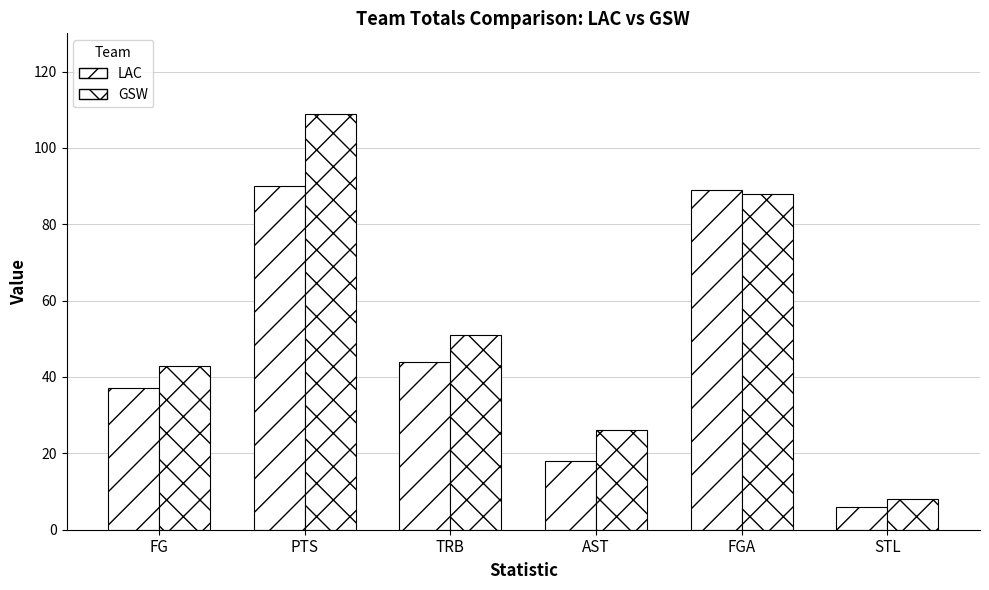

At STL, list the series in order from largest to smallest.

GSW, LAC